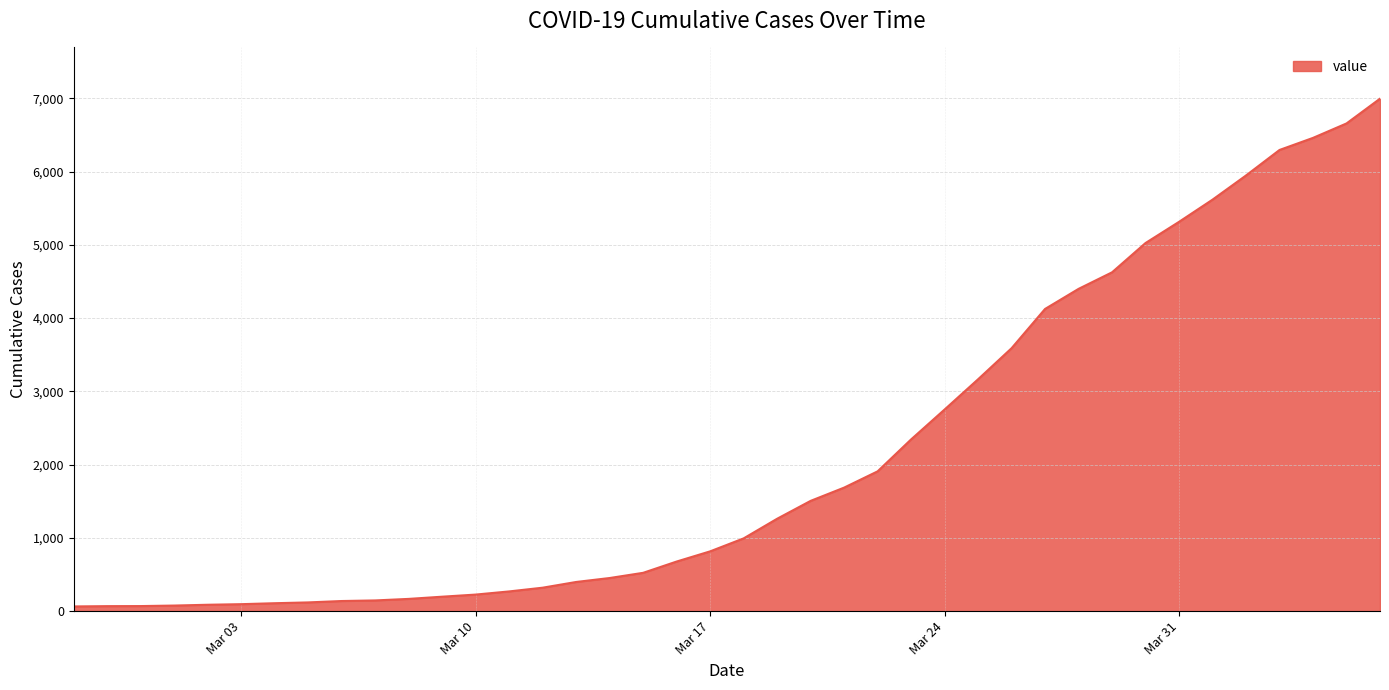

What is the maximum value shown in the chart?

6995